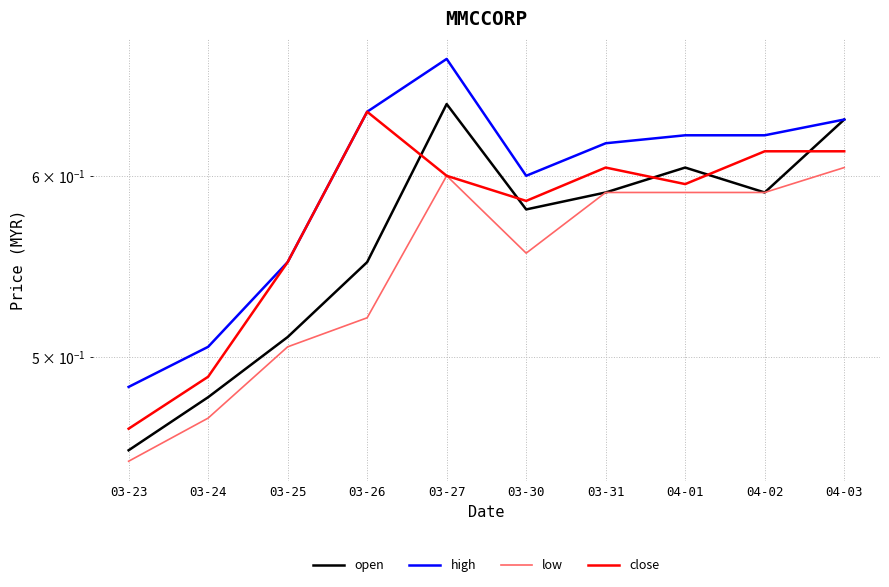

What is the difference between the open values at 03-31 and 03-23?

0.1